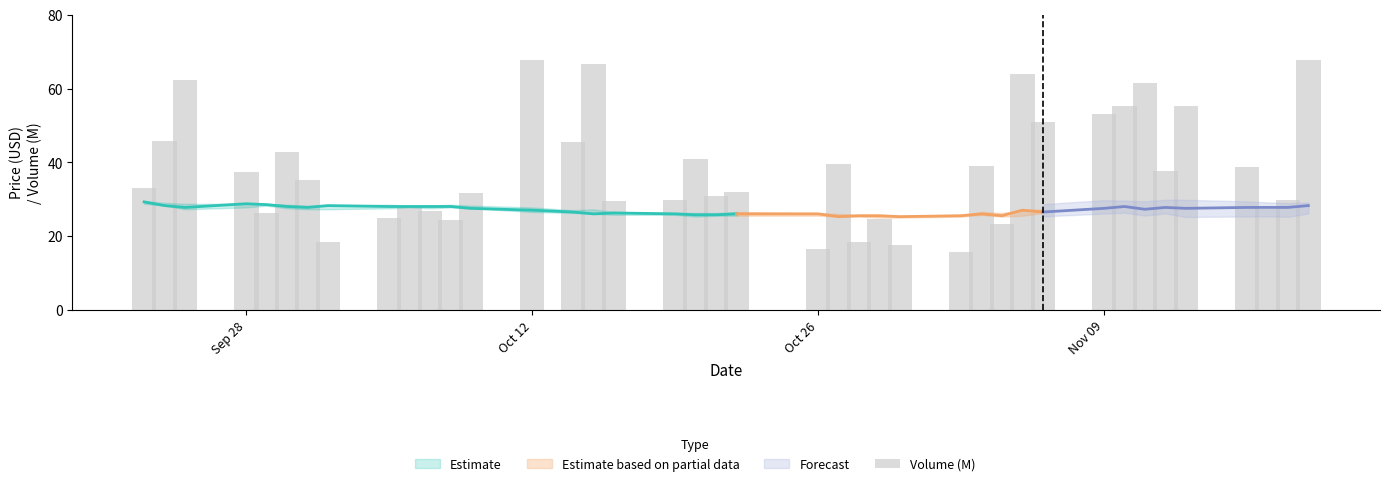

What is the change in value from 5 to 13?

+25.1